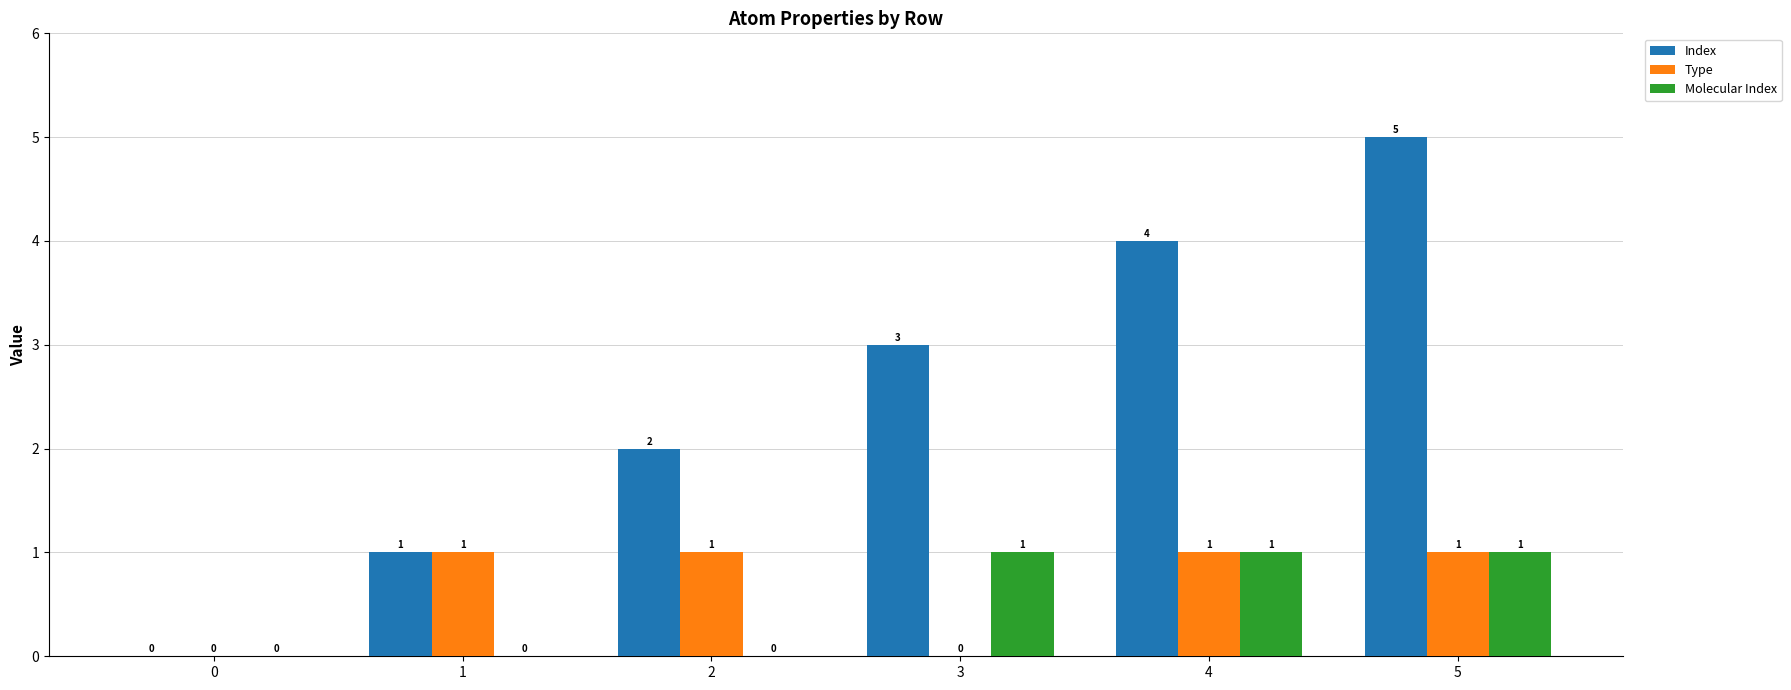

At which category does the chart reach its peak across all series?

5